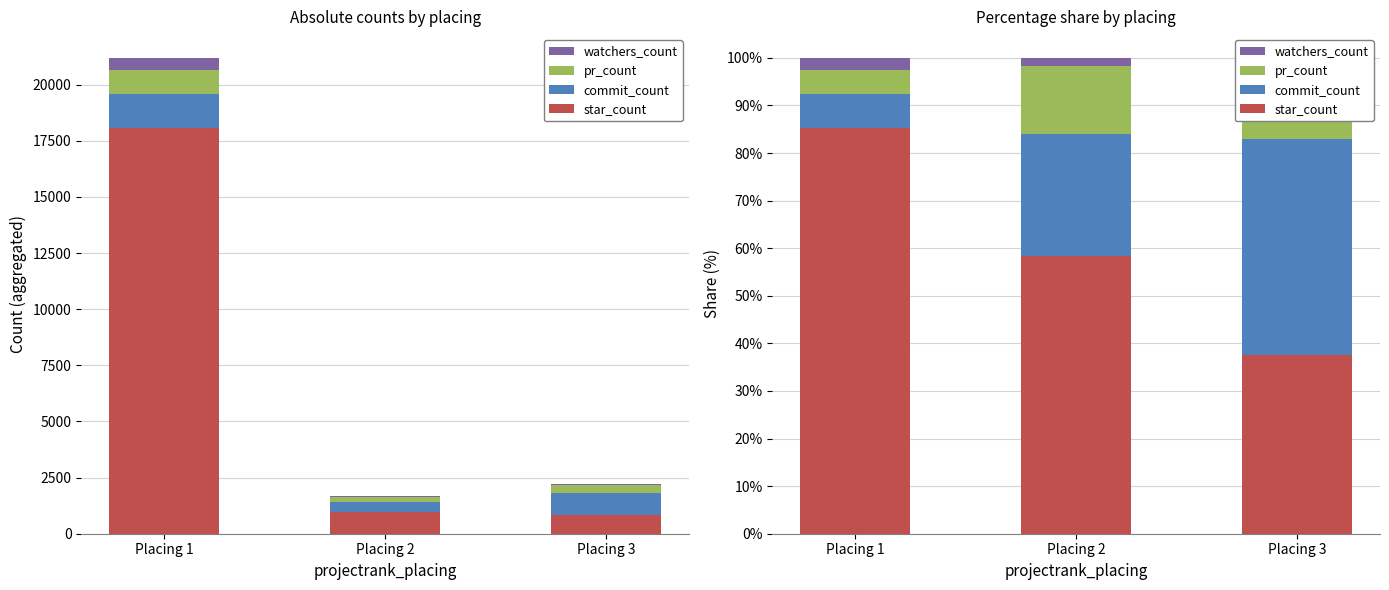

Which series has the widest spread of values?

star_count